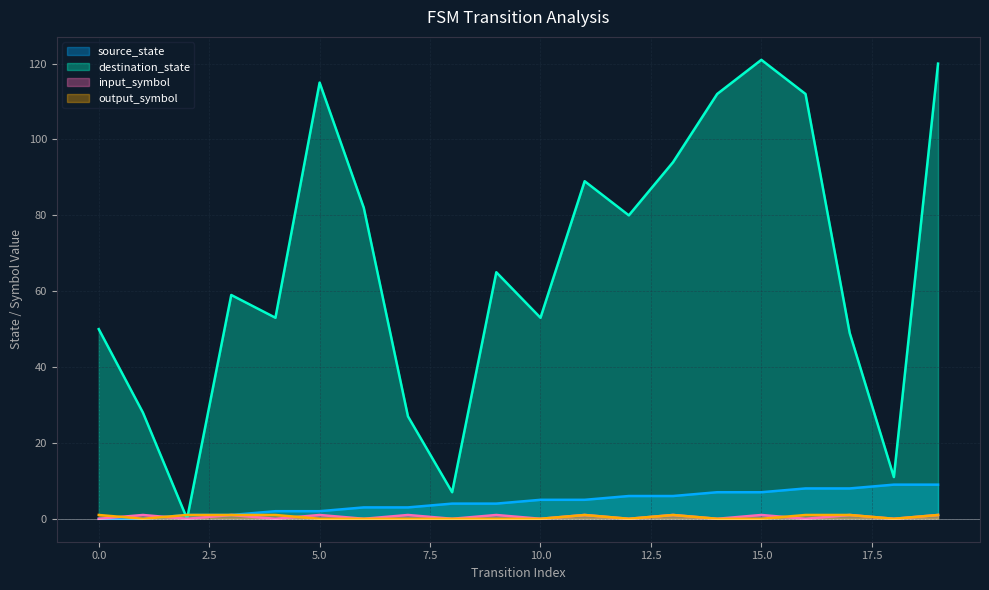

What is the total value across all series at 16?

121